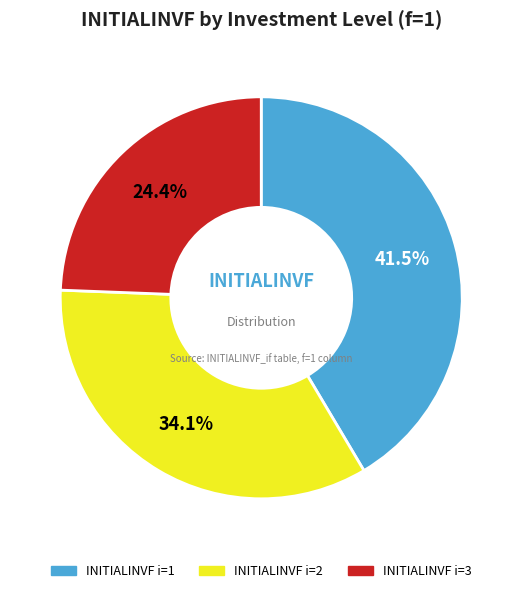

Is there a majority slice in this chart?

No